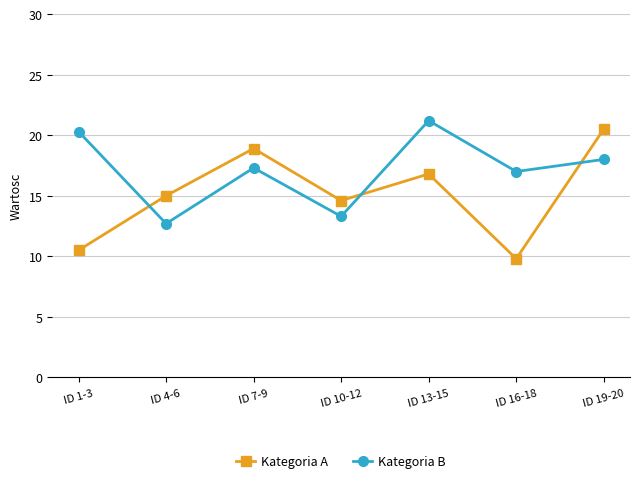

True or false: Kategoria A and Kategoria B cross at least once.

True